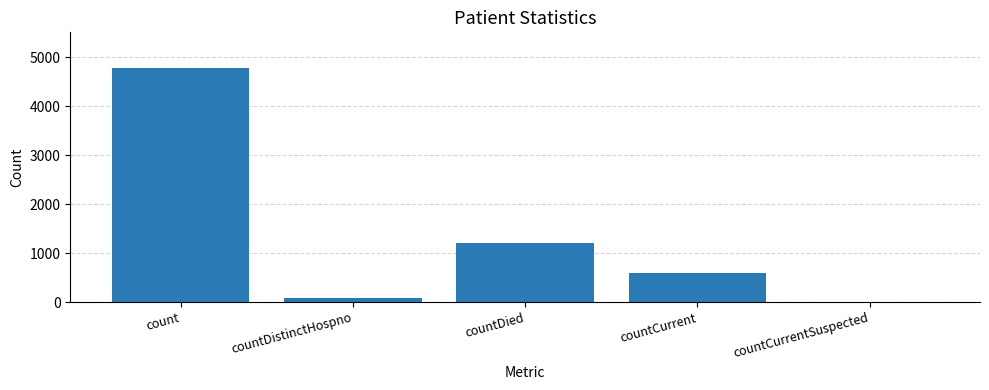

Count the number of data series in this chart.

1